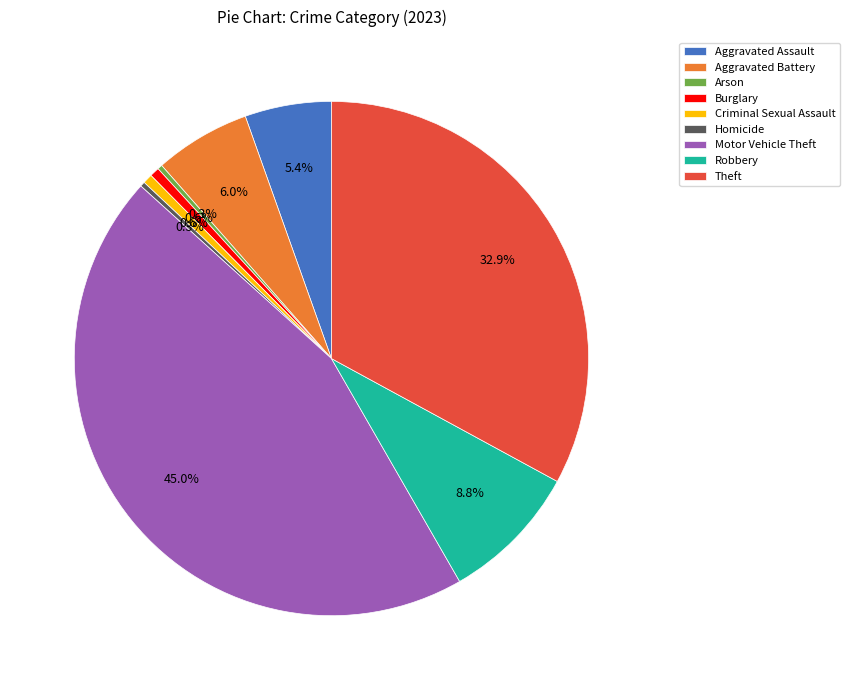

To the nearest percent, what is the difference between the largest and smallest slice percentages?

45%